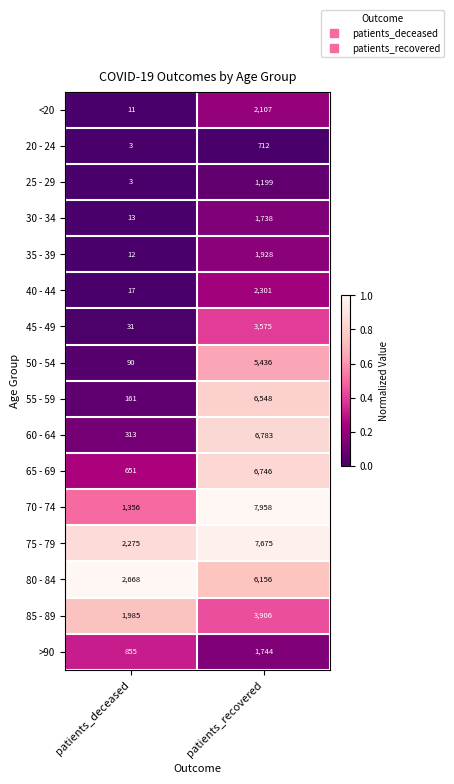

What is the difference between the highest and lowest values at patients_deceased?

2665